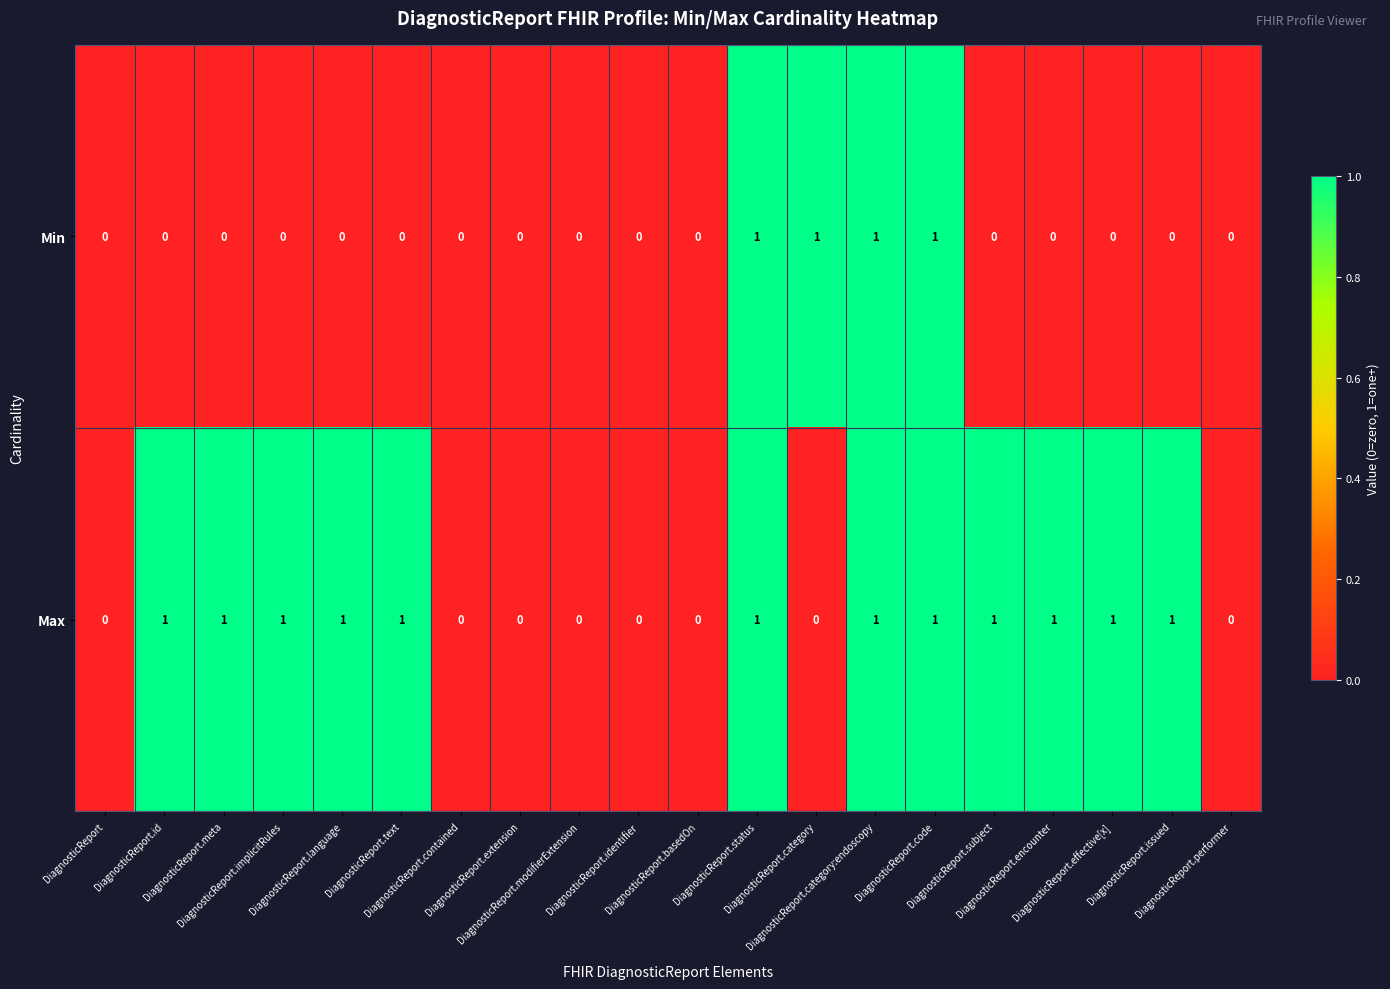

List the series in order of their overall mean, lowest first.

Min, Max